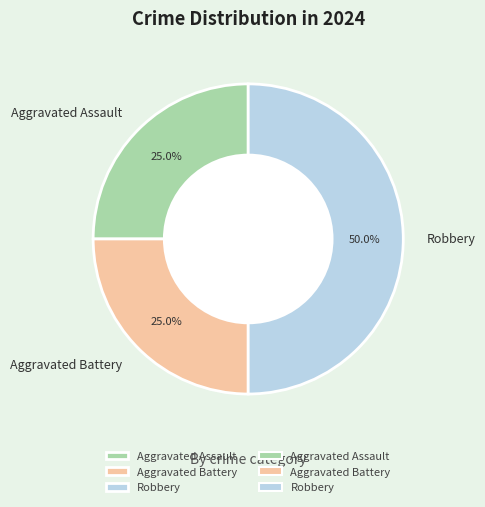

Approximately how many times larger is the value at Aggravated Assault compared to Aggravated Battery?

1.0